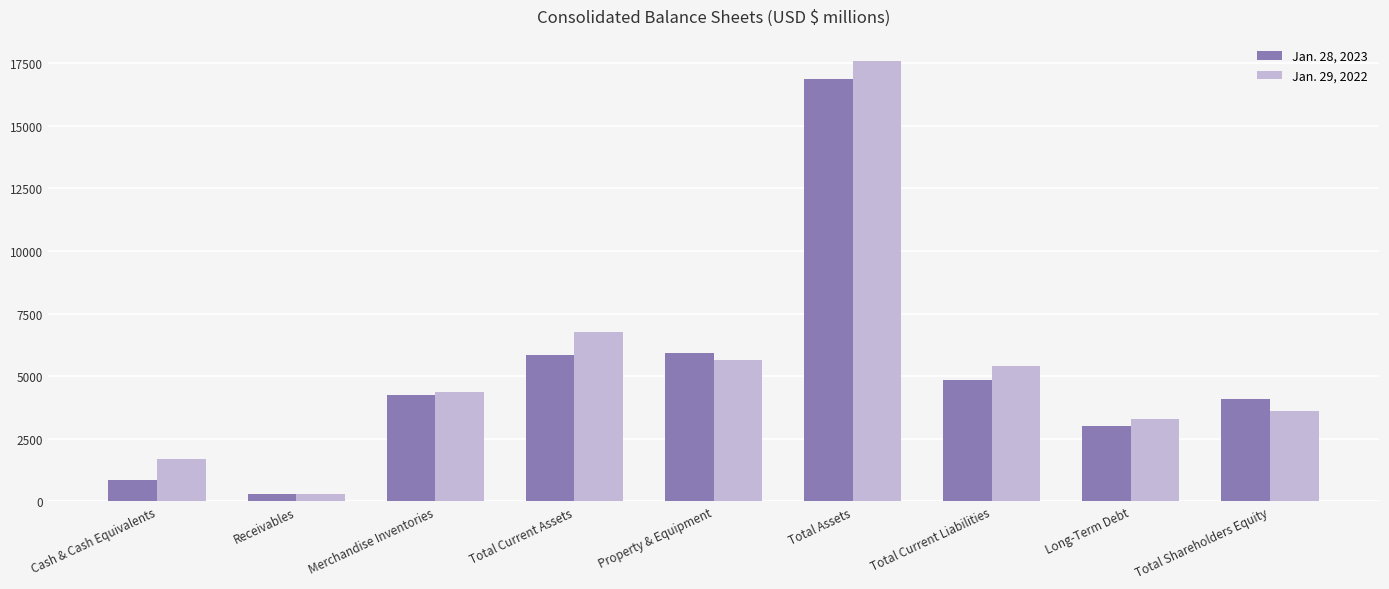

What are all the series names shown in the legend?

Jan. 28, 2023, Jan. 29, 2022